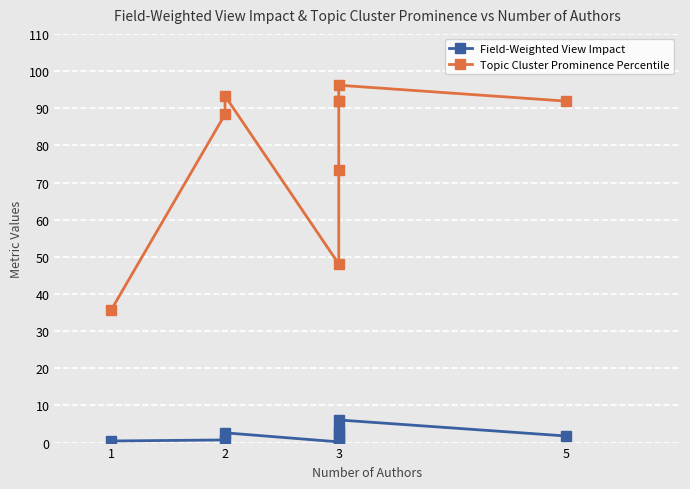

The value of Topic Cluster Prominence Percentile at 1 is 47.1. True or false?

False